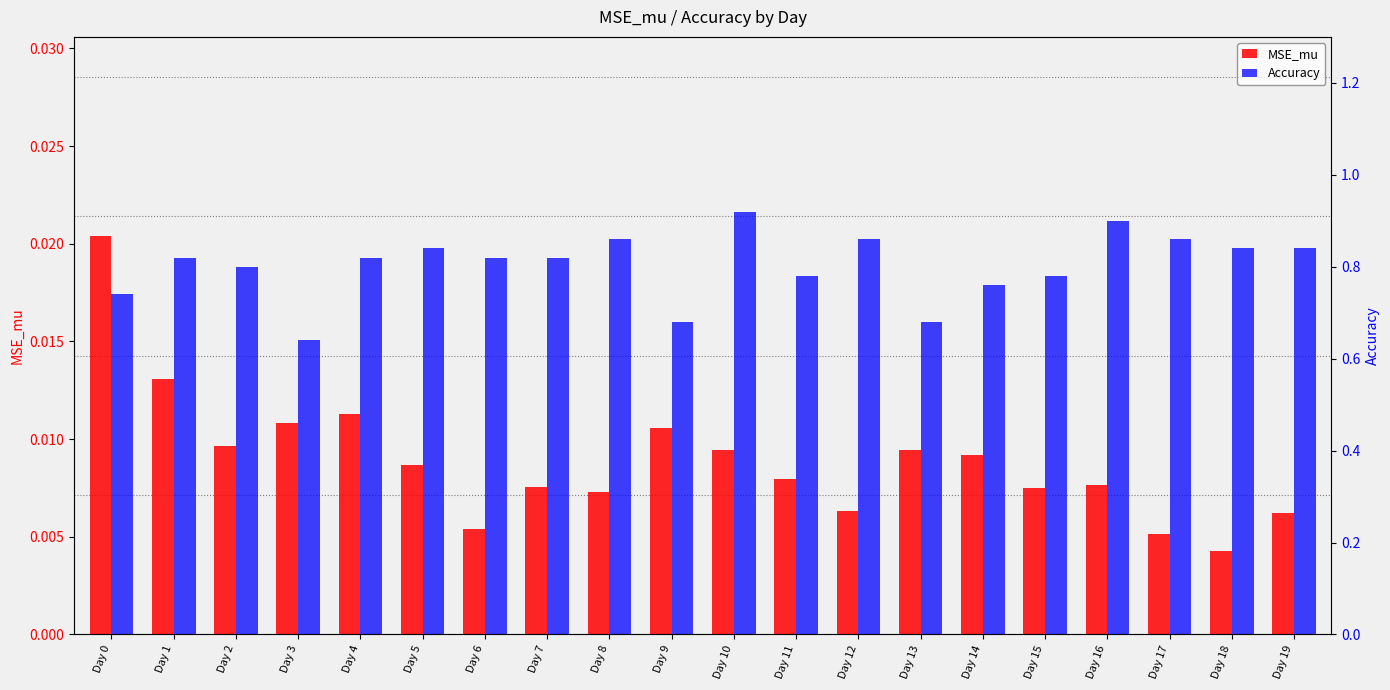

How many series are shown in this chart?

2